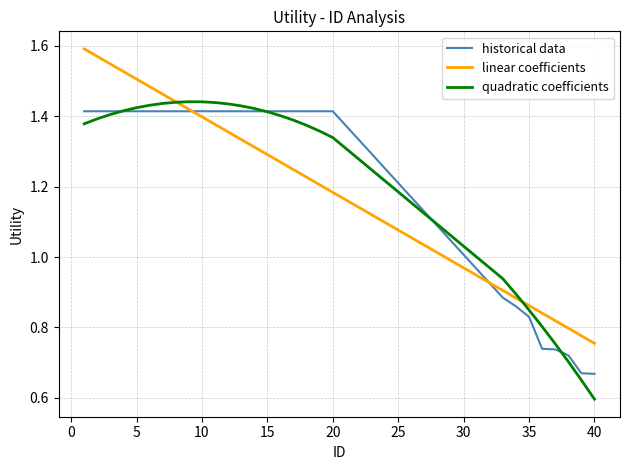

Which series has the widest spread of values?

quadratic coefficients